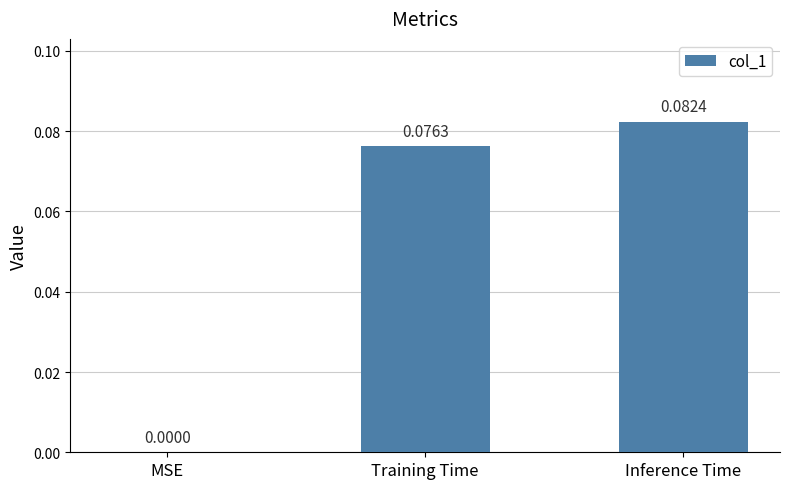

At which category does the chart reach its peak across all series?

Inference Time